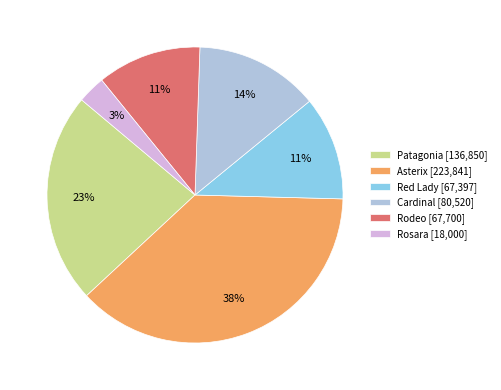

Which category has the smallest portion of the pie?

Rosara [18,000]